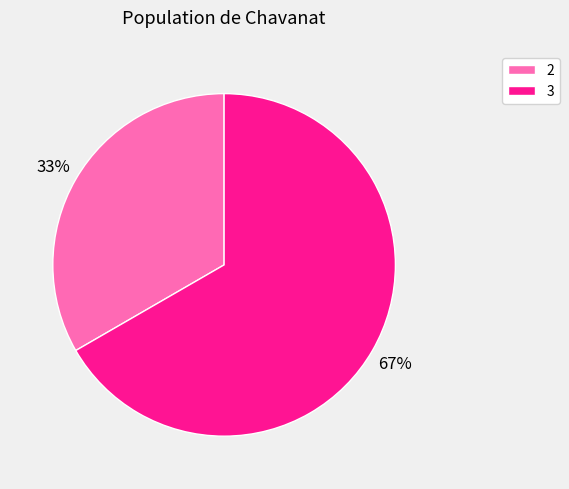

To the nearest percent, what is the combined percentage of 3 and 2?

100%